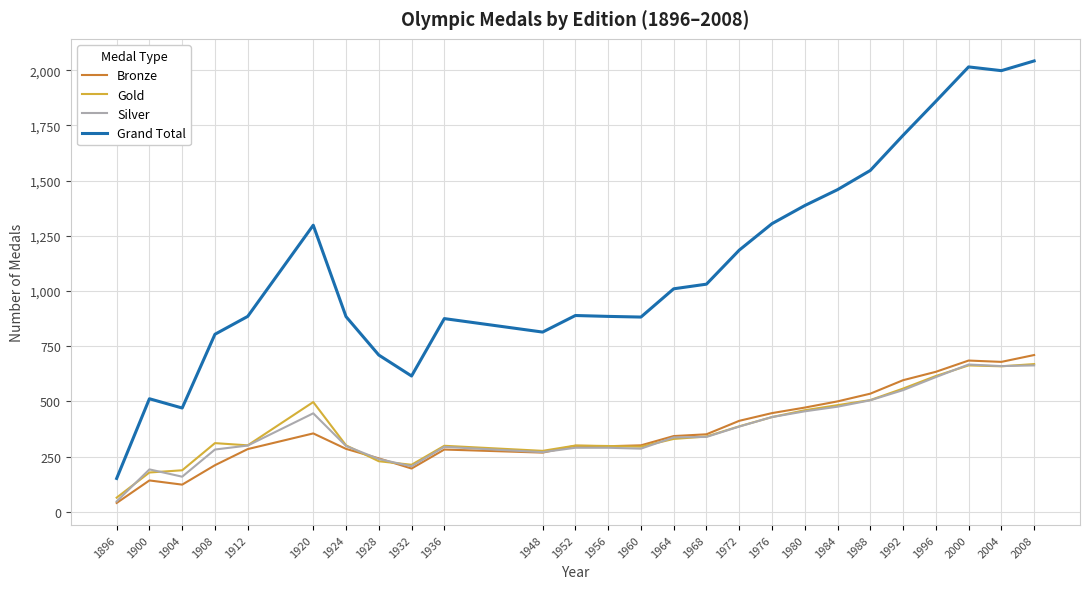

What is the sum of all Bronze values?

9689